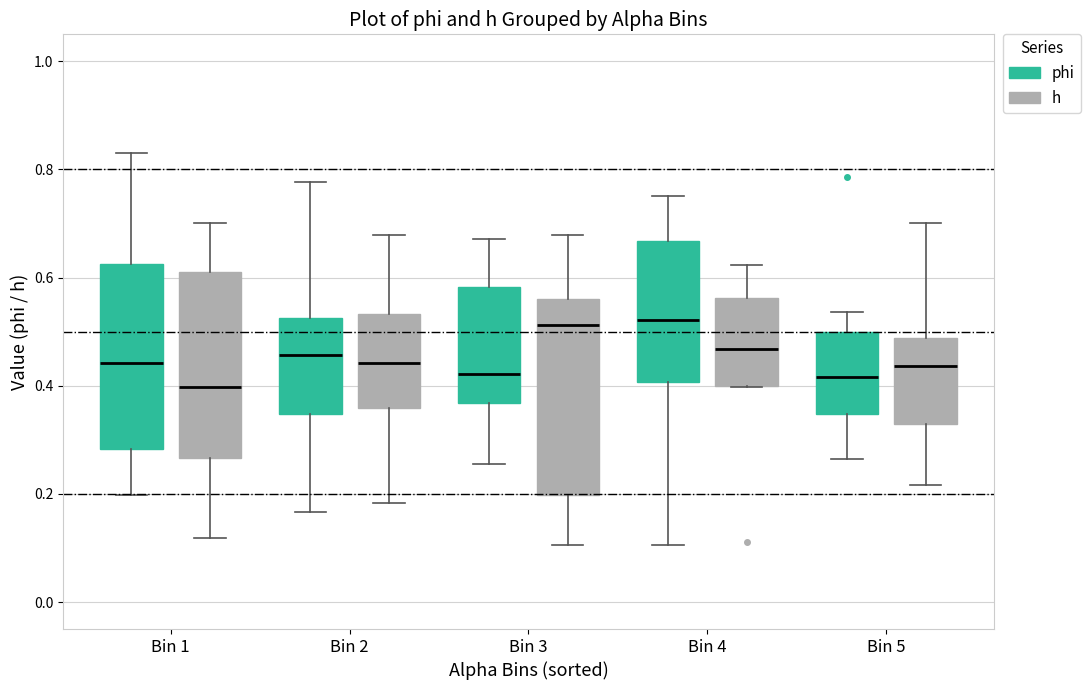

Reading left to right, transcribe this box plot: for each box, give where its median line is, the range the box spans, and where its two whiskers end, as read against the y-axis. The values are not printed on the chart, so give them approximately, as read against the axis.

Bin 1 (phi): median 0.44, box 0.28 to 0.62, whiskers 0.20 to 0.84
Bin 1 (h): median 0.40, box 0.26 to 0.62, whiskers 0.12 to 0.70
Bin 2 (phi): median 0.46, box 0.34 to 0.52, whiskers 0.16 to 0.78
Bin 2 (h): median 0.44, box 0.36 to 0.54, whiskers 0.18 to 0.68
Bin 3 (phi): median 0.42, box 0.36 to 0.58, whiskers 0.26 to 0.68
Bin 3 (h): median 0.52, box 0.20 to 0.56, whiskers 0.10 to 0.68
Bin 4 (phi): median 0.52, box 0.40 to 0.66, whiskers 0.10 to 0.76
Bin 4 (h): median 0.46, box 0.40 to 0.56, whiskers 0.40 to 0.62
Bin 5 (phi): median 0.42, box 0.34 to 0.50, whiskers 0.26 to 0.54
Bin 5 (h): median 0.44, box 0.32 to 0.48, whiskers 0.22 to 0.70